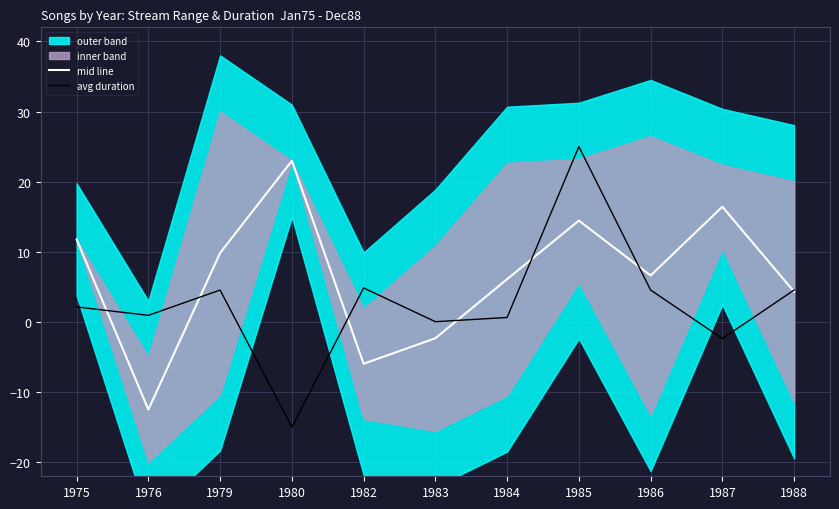

Where do mid line and avg duration first cross each other?

1975 and 1976